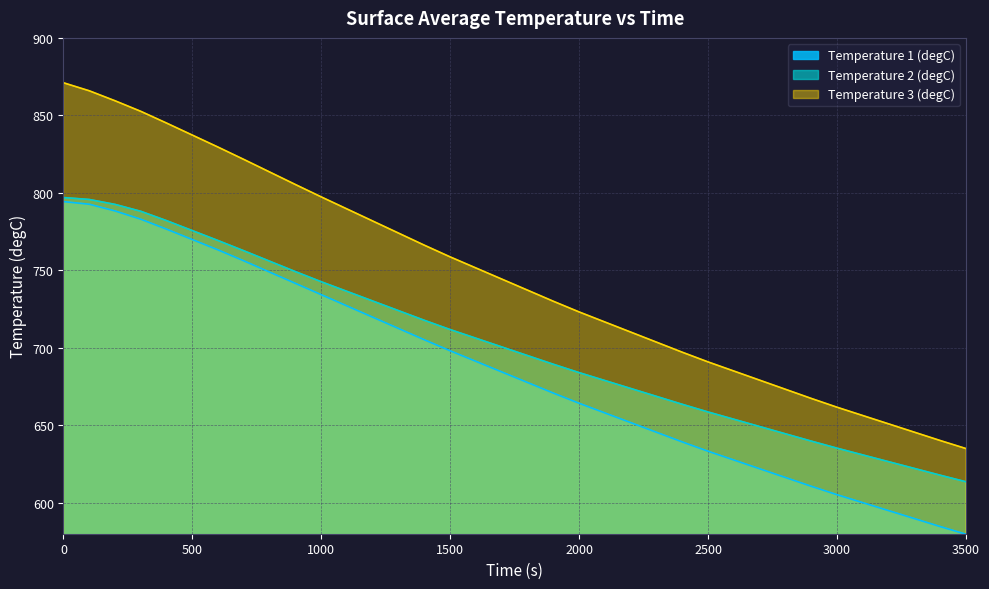

Rank the series by their average value, from lowest to highest.

Temperature 1 (degC), Temperature 2 (degC), Temperature 3 (degC)